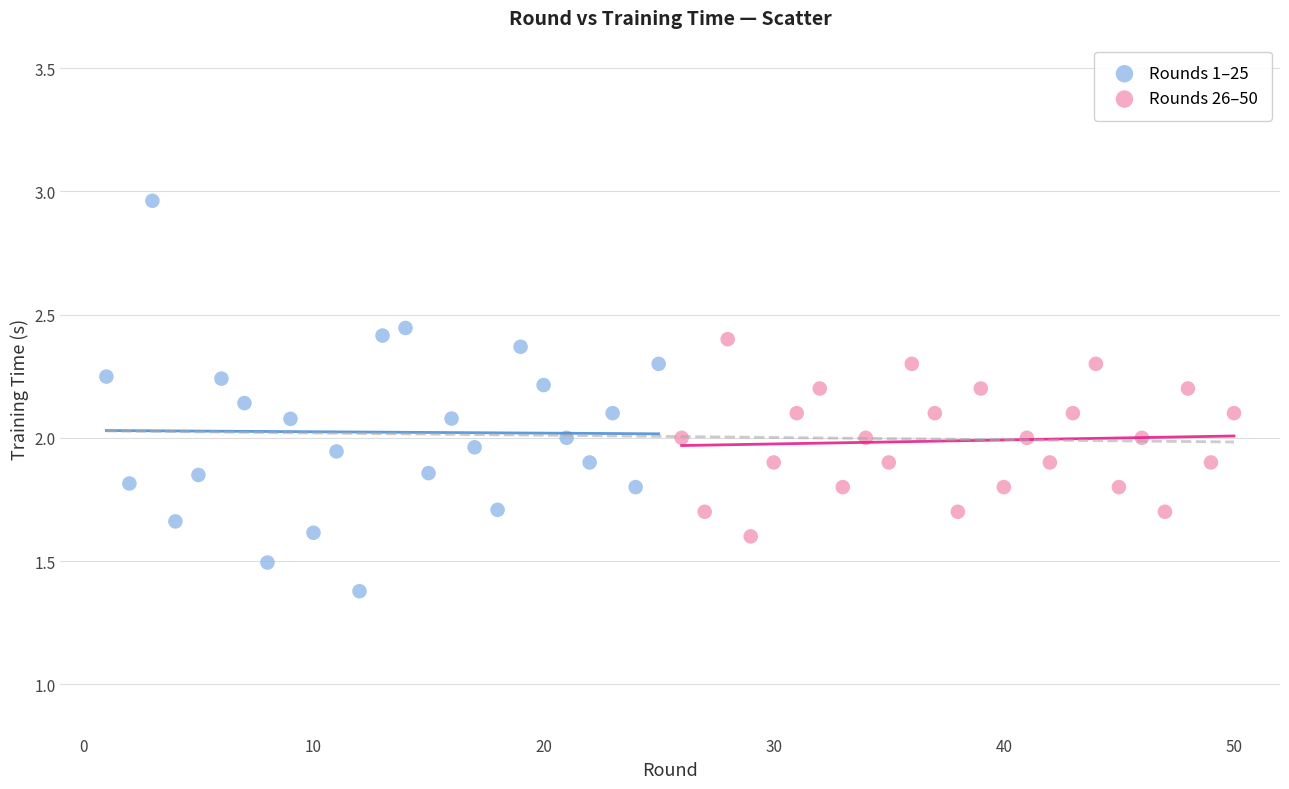

What are all the series names shown in the legend?

Rounds 1–25, Rounds 26–50